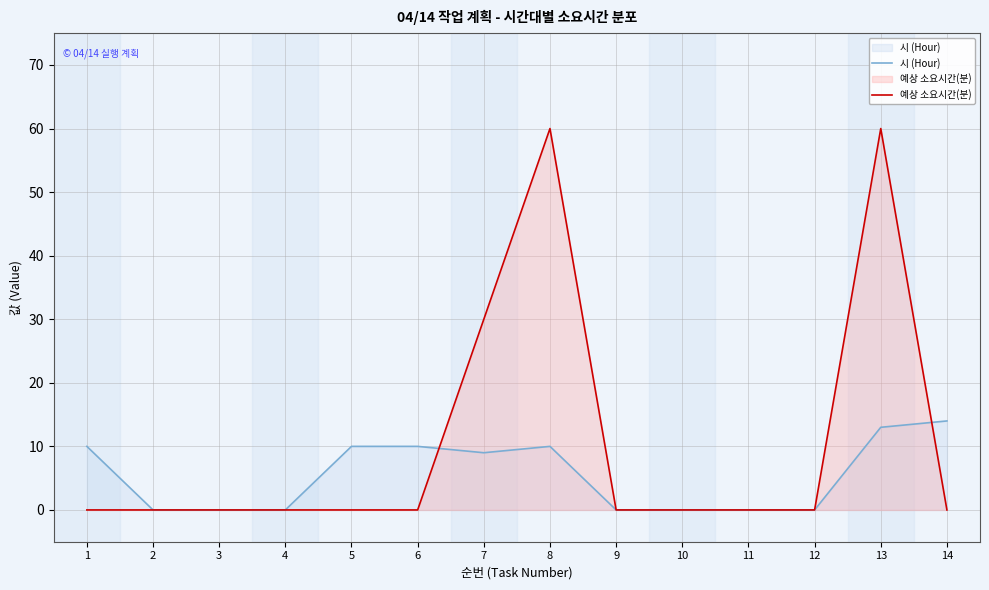

Reading right to left, extract all data points from this chart.

시 (Hour): 14=14	13=13	12=0	11=0	10=0	9=0	8=10	7=9	6=10	5=10	4=0	3=0	2=0	1=10
예상 소요시간(분): 14=0	13=60	12=0	11=0	10=0	9=0	8=60	7=30	6=0	5=0	4=0	3=0	2=0	1=0